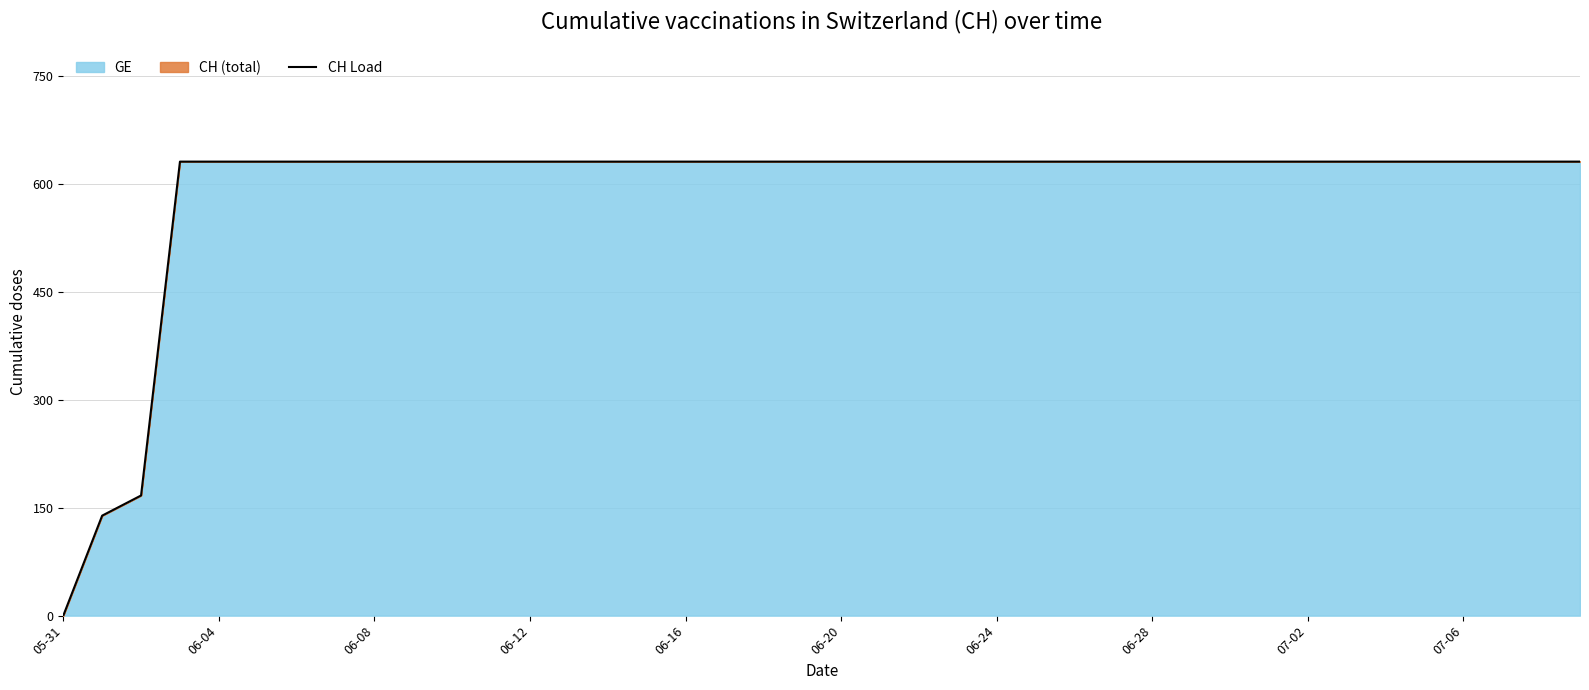

What is the average value?

591